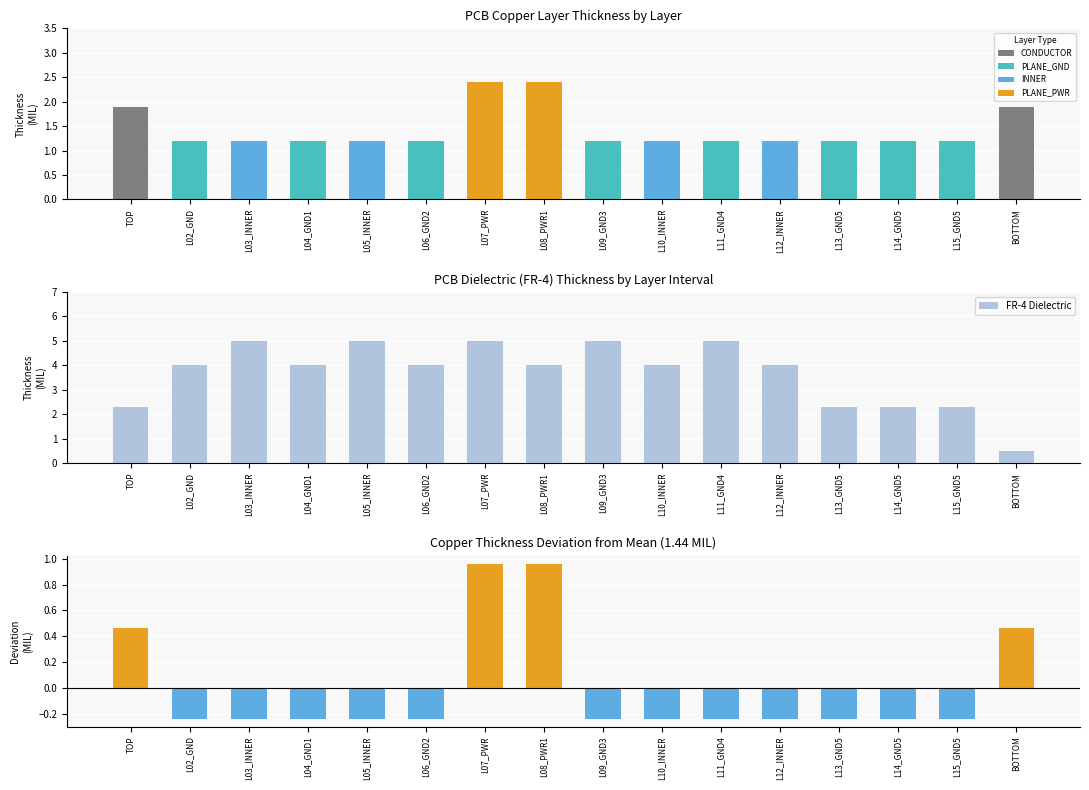

What is the difference between the maximum and minimum values?

4.5